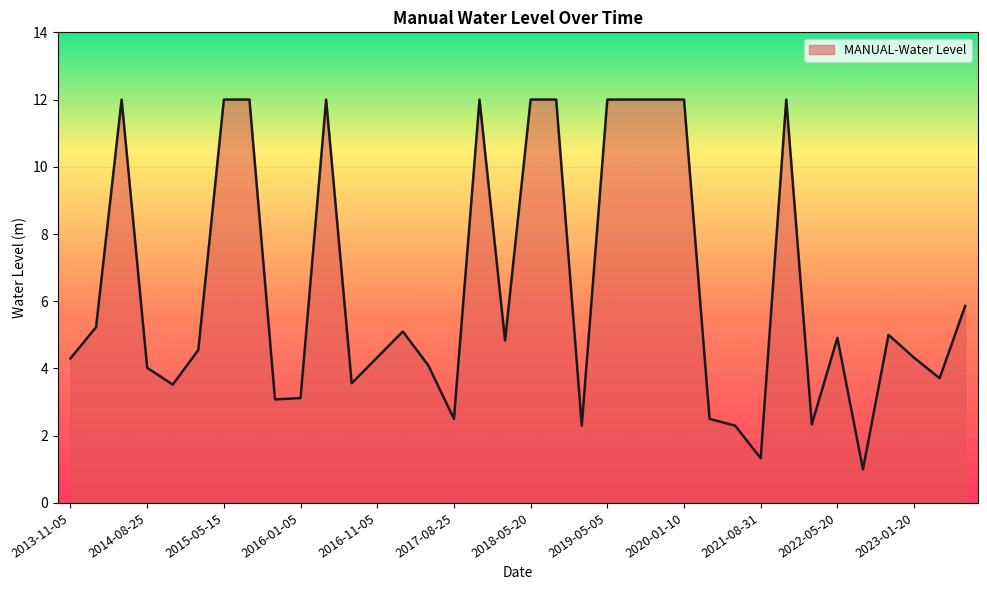

What is the maximum value shown in the chart?

12.0